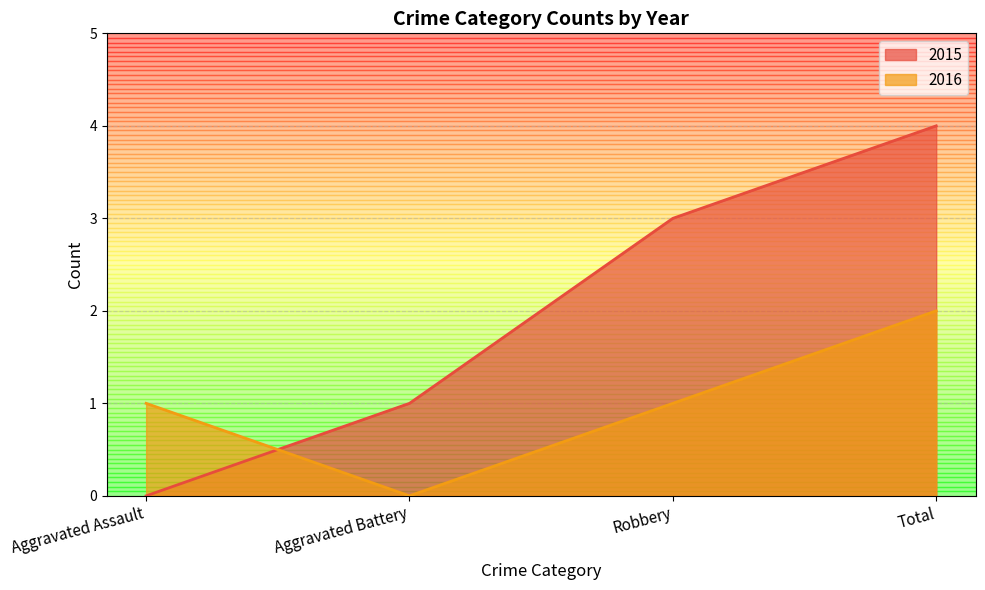

What is the total value across all series at Robbery?

4